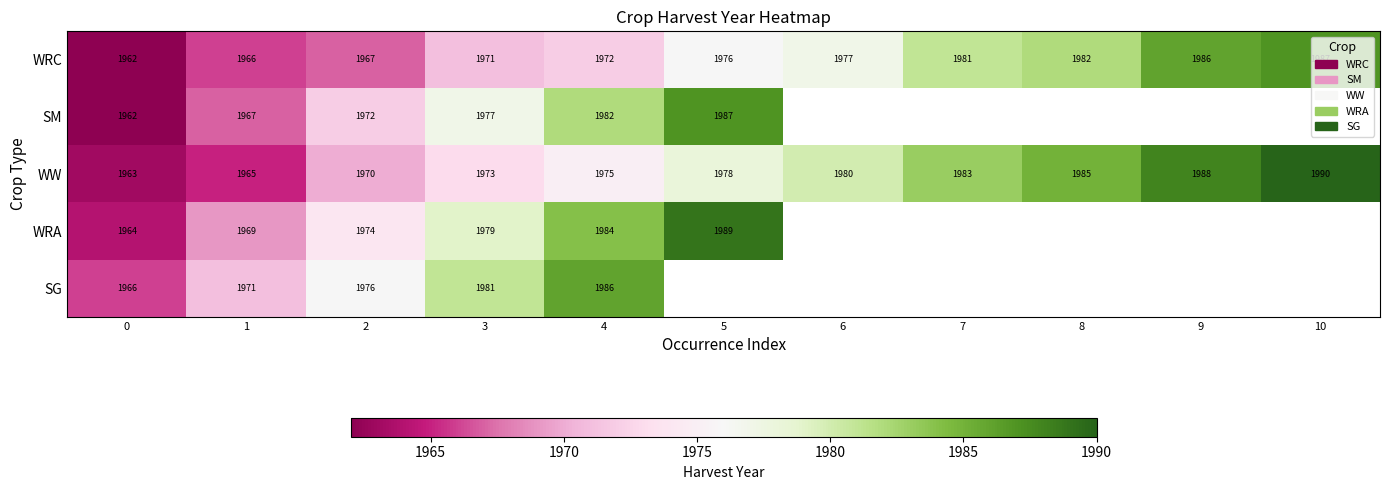

The value of WRC at 2 is 3091.3. True or false?

False